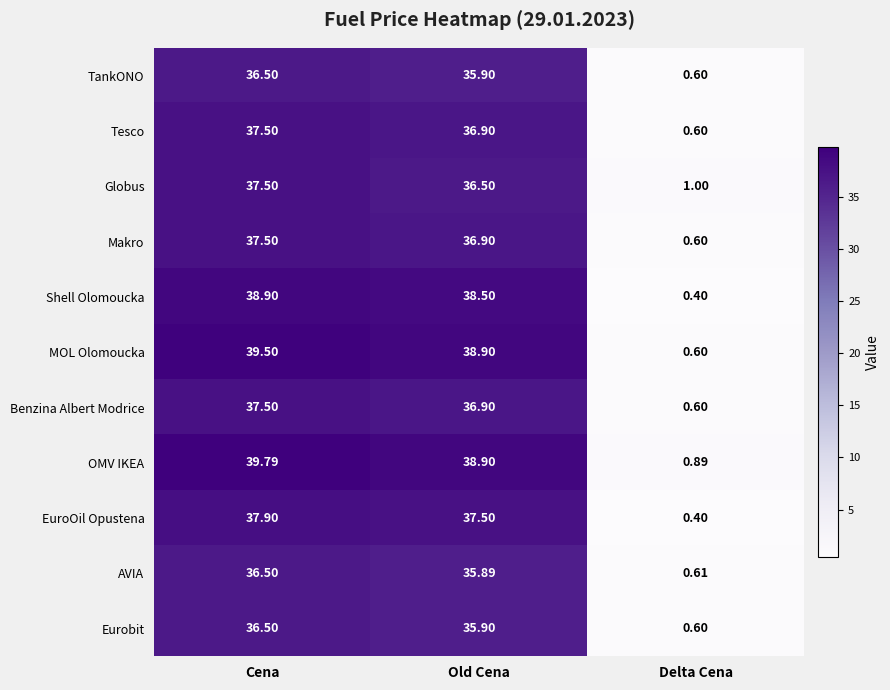

How many distinct data groups are displayed?

11